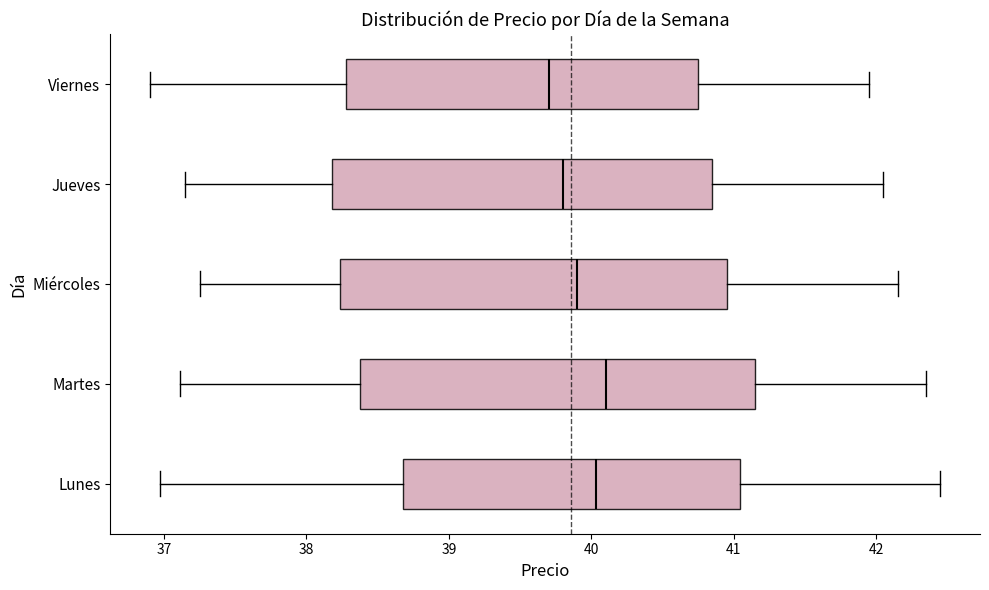

Reading bottom to top, transcribe this box plot: for each box, give where its median line is, the range the box spans, and where its two whiskers end, as read against the x-axis. The values are not printed on the chart, so give them approximately, as read against the axis.

Lunes: median 40.0, box 38.7 to 41.0, whiskers 37.0 to 42.5
Martes: median 40.1, box 38.4 to 41.2, whiskers 37.1 to 42.4
Miércoles: median 39.9, box 38.2 to 41.0, whiskers 37.3 to 42.2
Jueves: median 39.8, box 38.2 to 40.9, whiskers 37.2 to 42.1
Viernes: median 39.7, box 38.3 to 40.8, whiskers 36.9 to 42.0